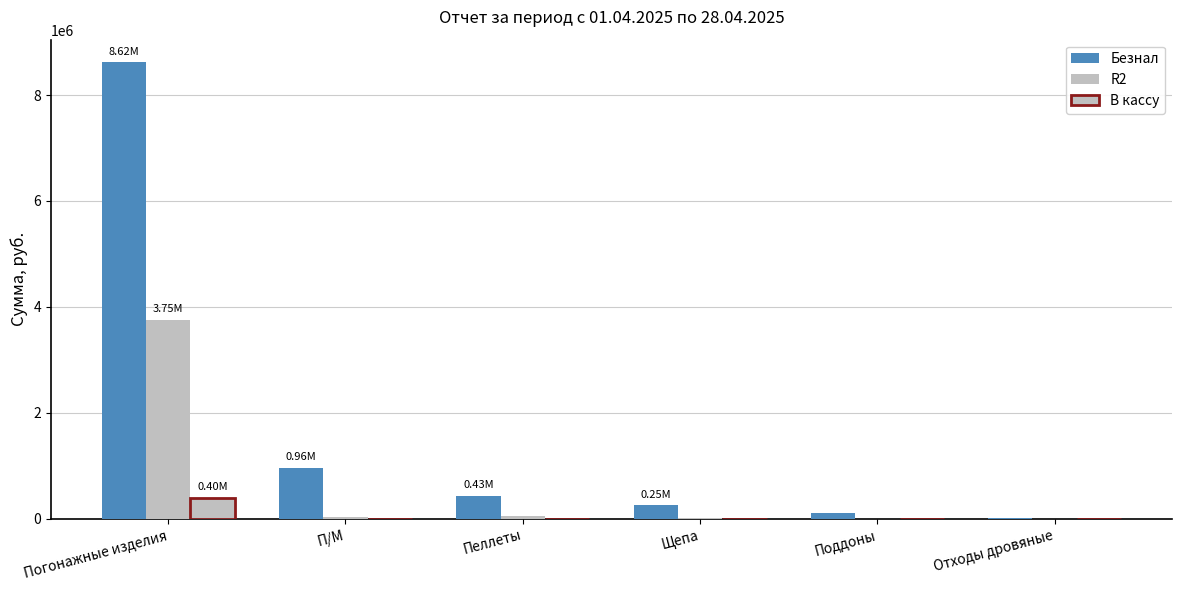

Are the bars grouped side by side (vs. stacked)?

Yes